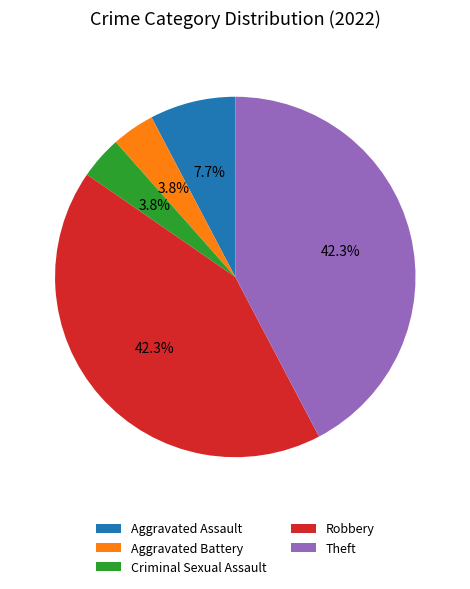

Do Criminal Sexual Assault and Robbery together represent more than half of the pie?

No